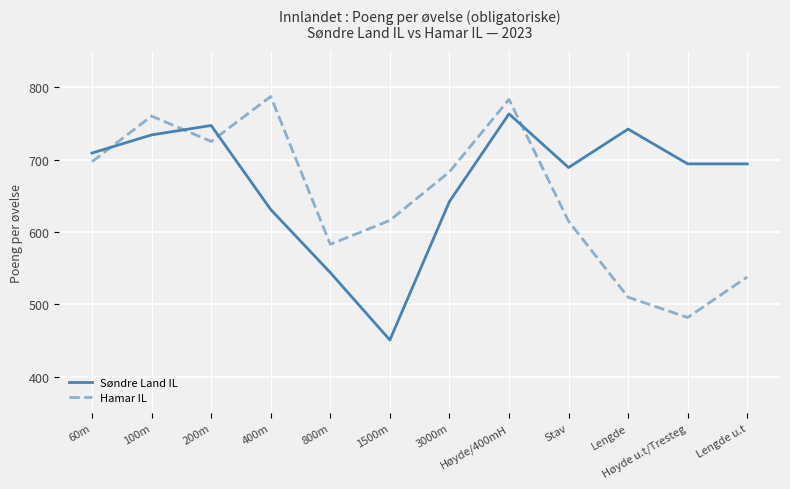

Which category has the lowest value in the Hamar IL series?

Høyde u.t/Tresteg